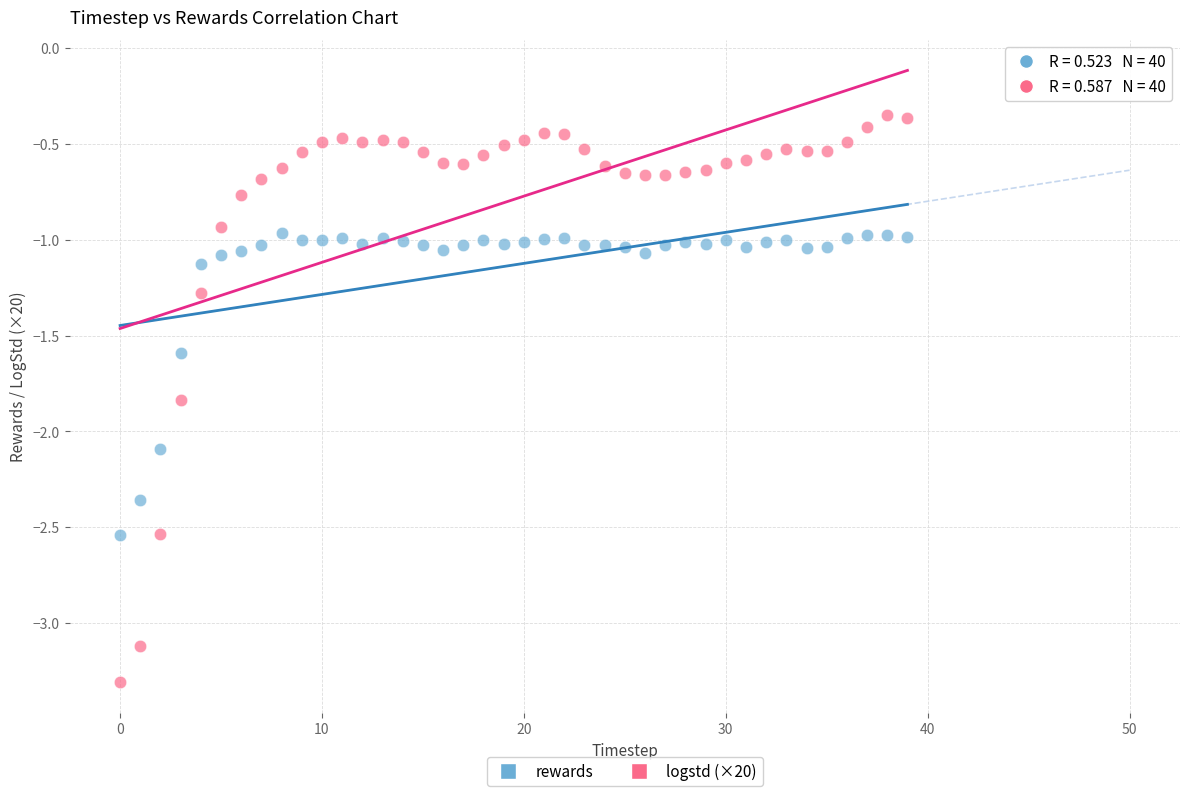

Across all data points, what is the range of Y values (max minus min)?

3.0